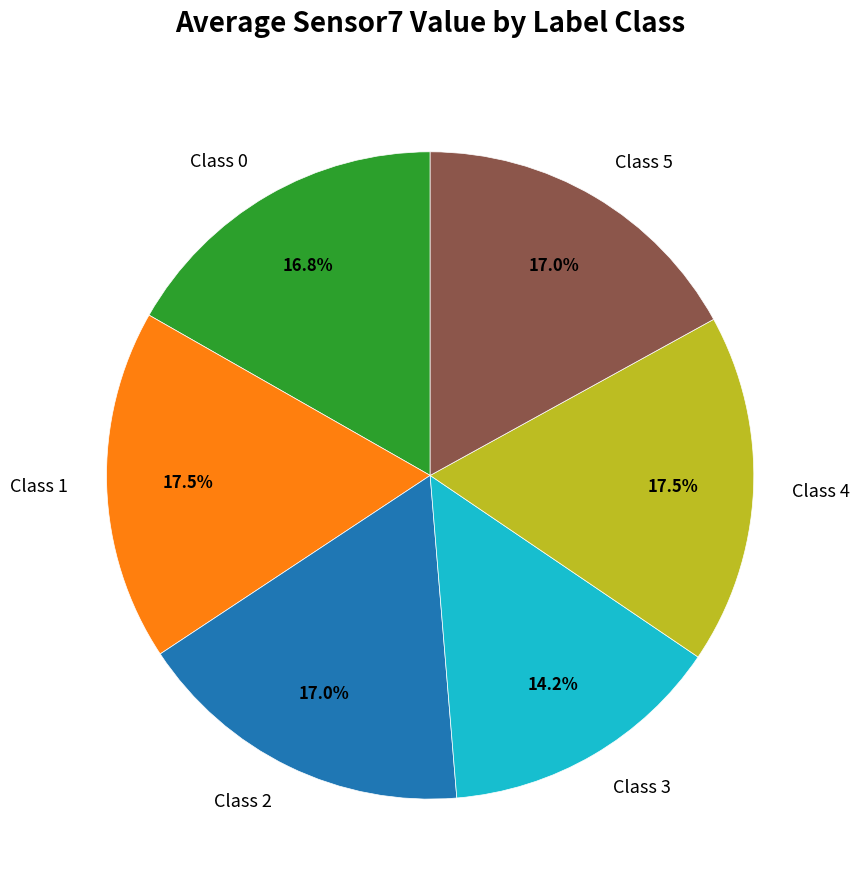

Which category has the smallest portion of the pie?

Class 3